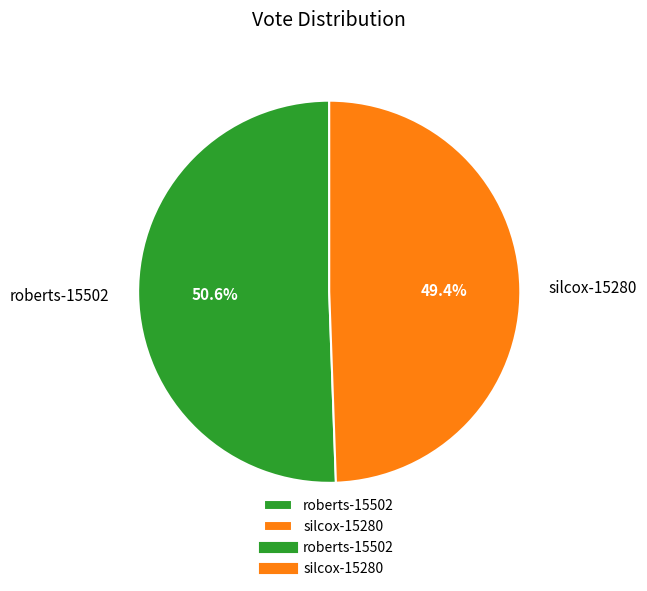

Does any single category account for the majority?

Yes